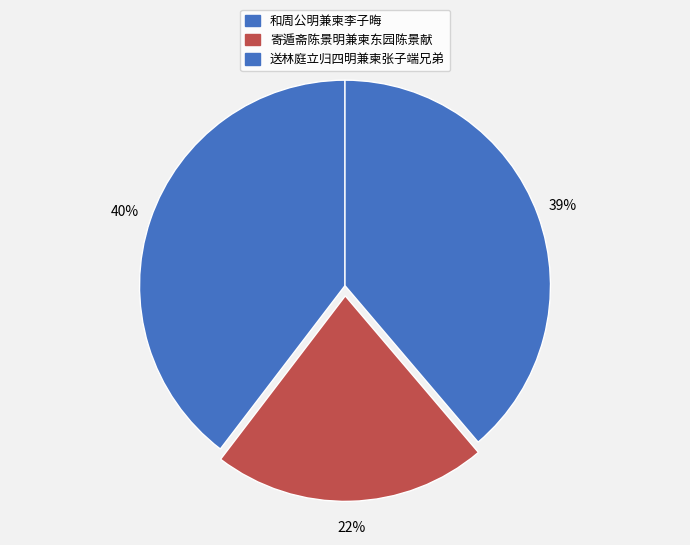

Approximately how many times larger is the value at 和周公明兼柬李子晦 compared to 送林庭立归四明兼柬张子端兄弟?

1.0